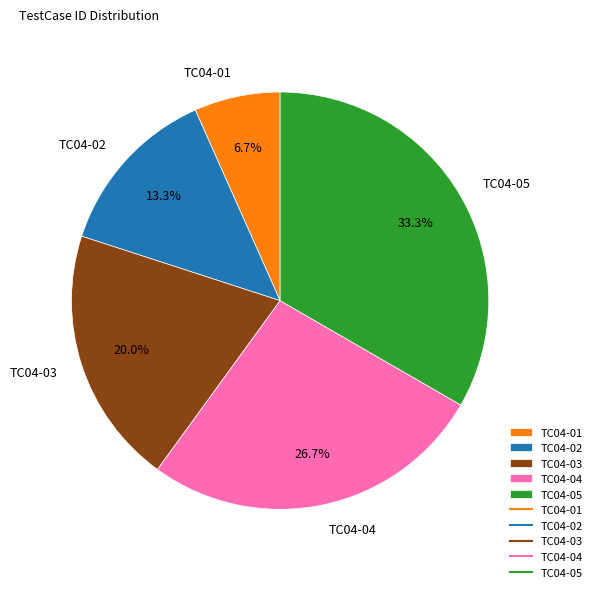

To the nearest percent, what portion does TC04-03 represent?

20%